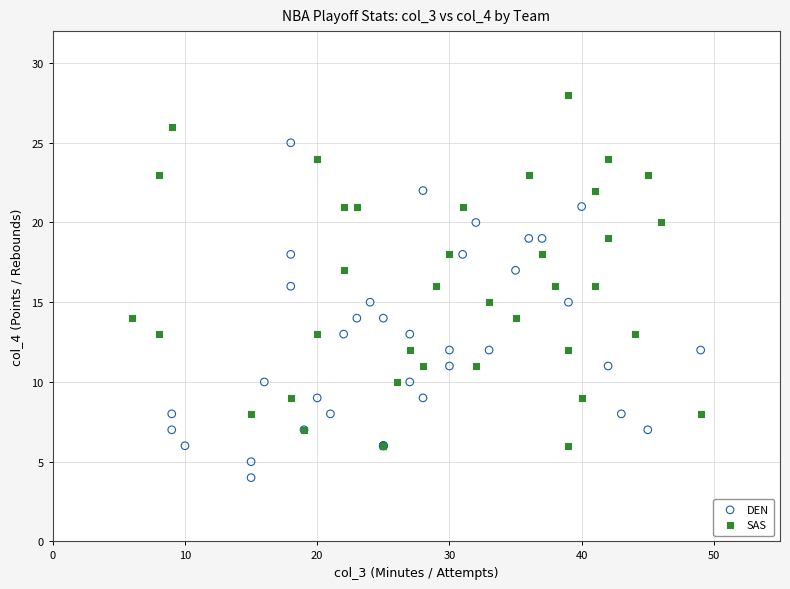

Which series contains the lowest Y value?

DEN